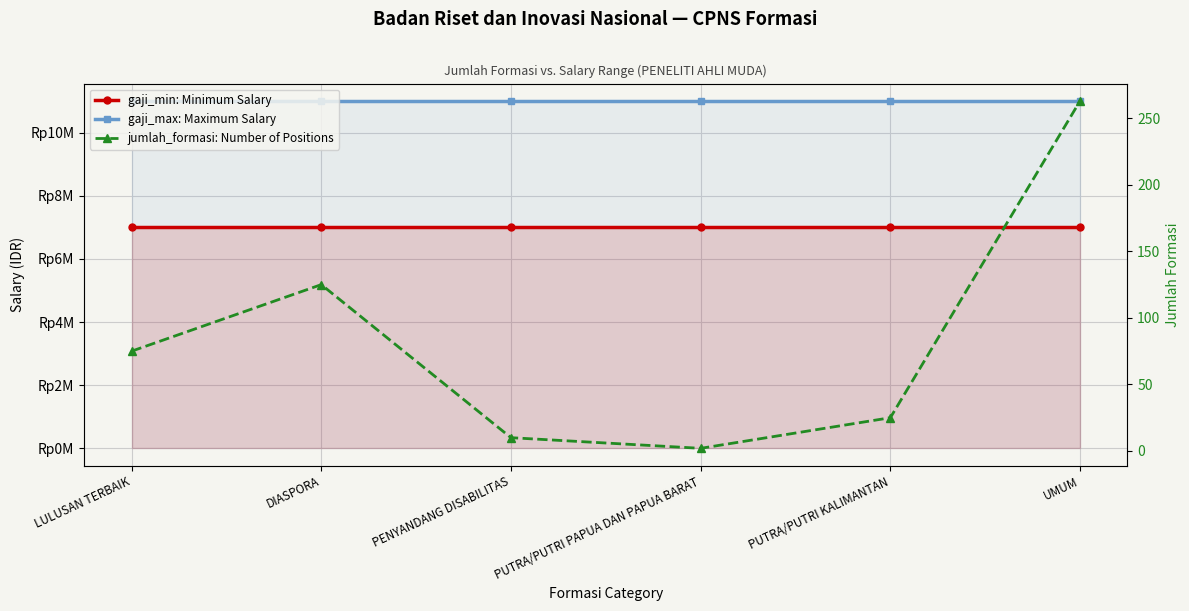

True or false: gaji_max: Maximum Salary has more than 0 points higher than both neighbors.

False